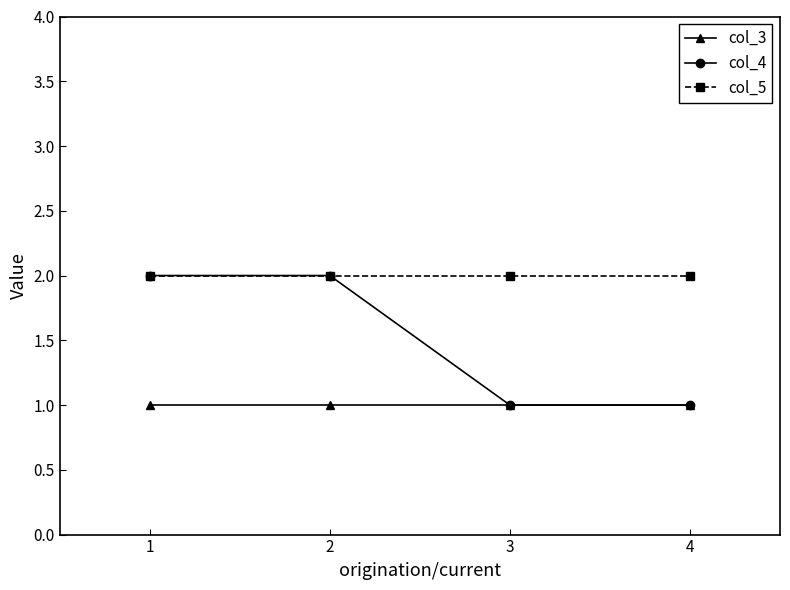

Rank the series by their average value, from highest to lowest.

col_5, col_4, col_3